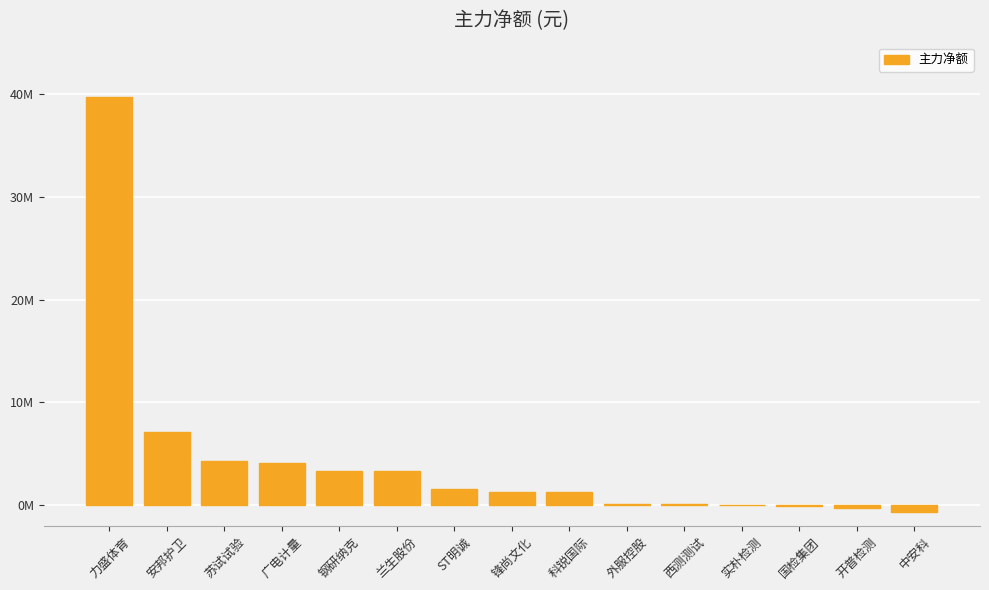

List the labels in order of value, largest first.

力盛体育, 安邦护卫, 苏试试验, 广电计量, 钢研纳克, 兰生股份, ST明诚, 锋尚文化, 科锐国际, 外服控股, 西测测试, 实朴检测, 国检集团, 开普检测, 中安科